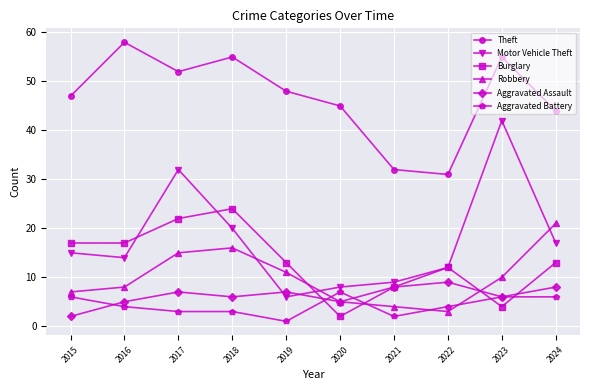

The value of Theft at 2015 is 47. True or false?

True